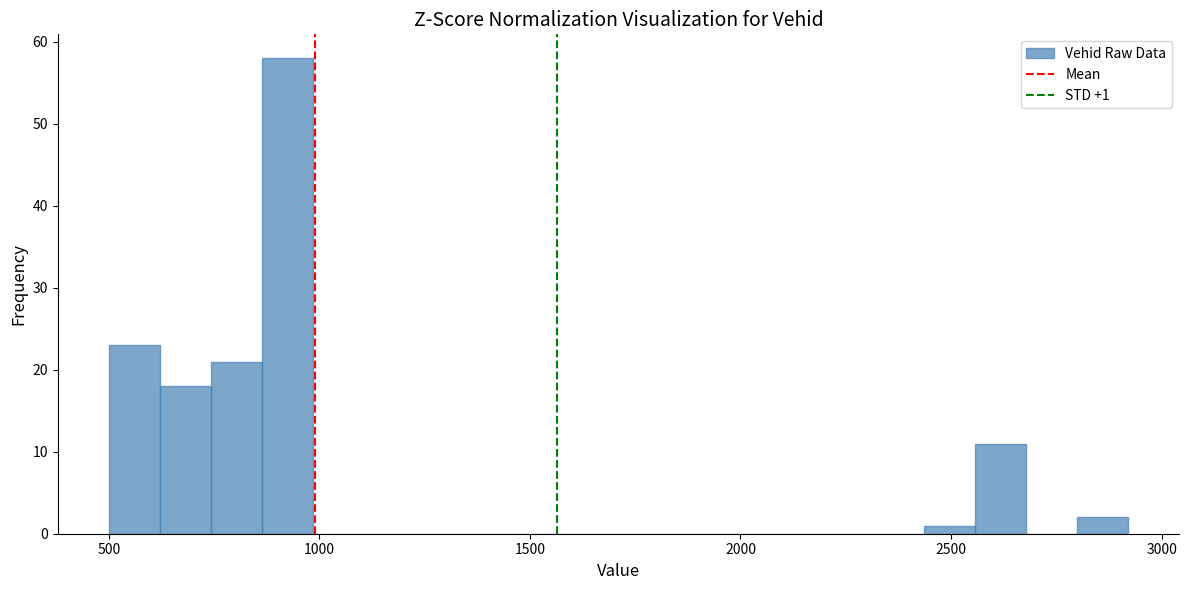

Read against the x-axis, roughly where is the centre of the tallest bar?

900